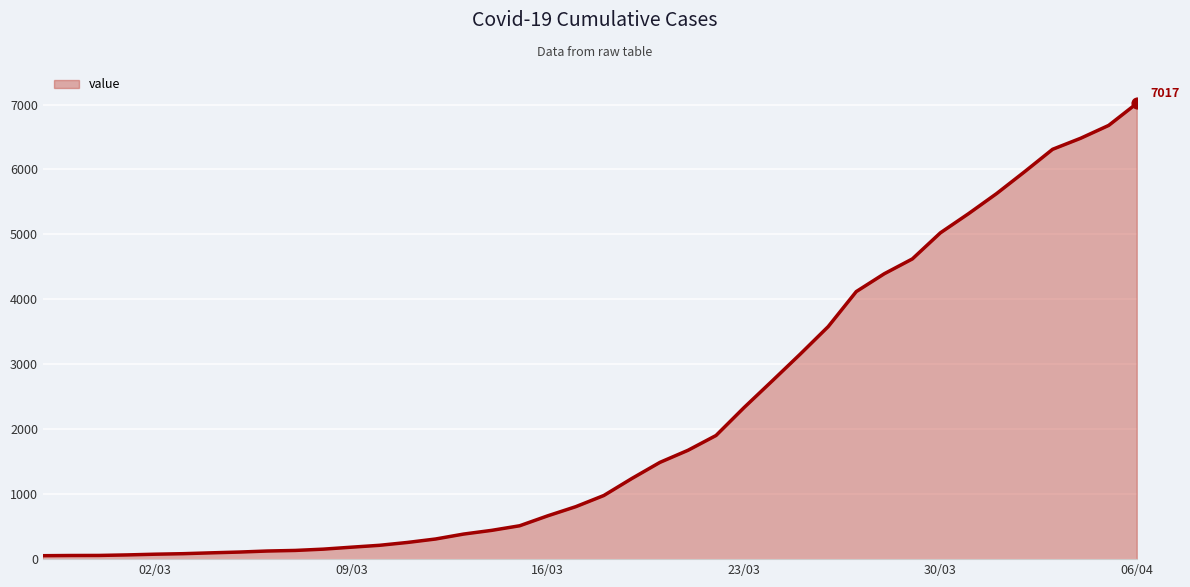

What is the greatest value displayed?

7017